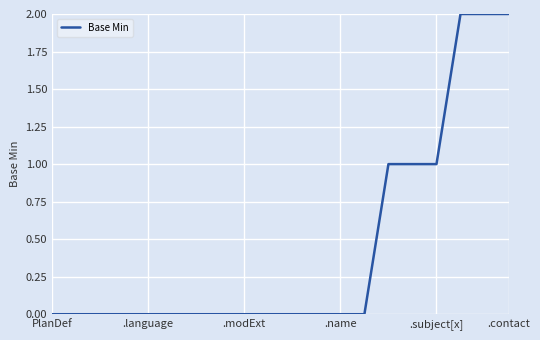

Is this an area chart (filled region under the line)?

No